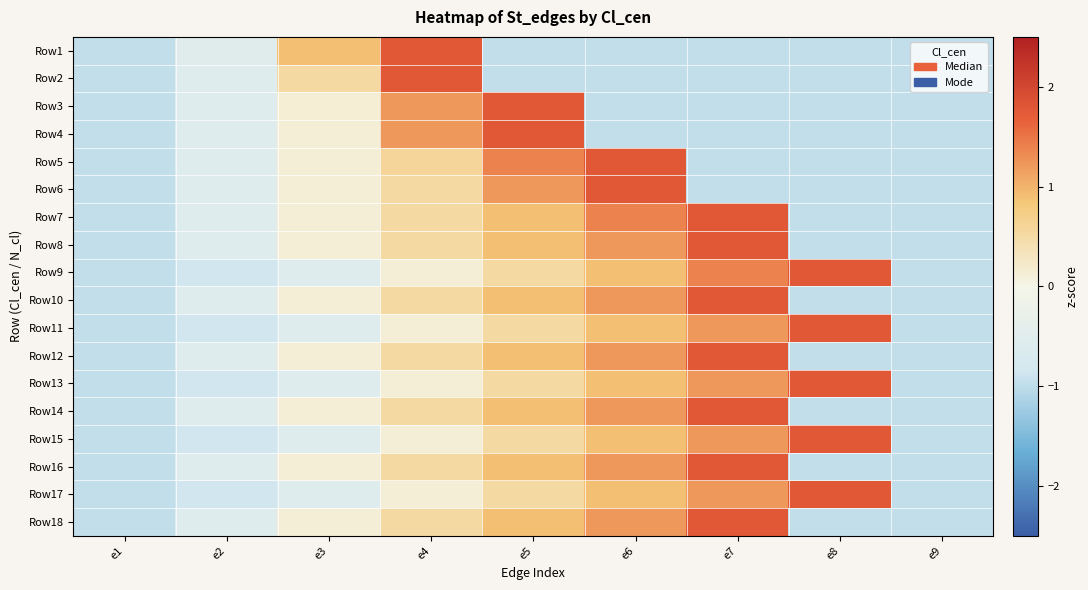

Rank the series at e9 from lowest to highest value.

Row1, Row2, Row3, Row4, Row5, Row6, Row7, Row8, Row9, Row10, Row11, Row12, Row13, Row14, Row15, Row16, Row17, Row18